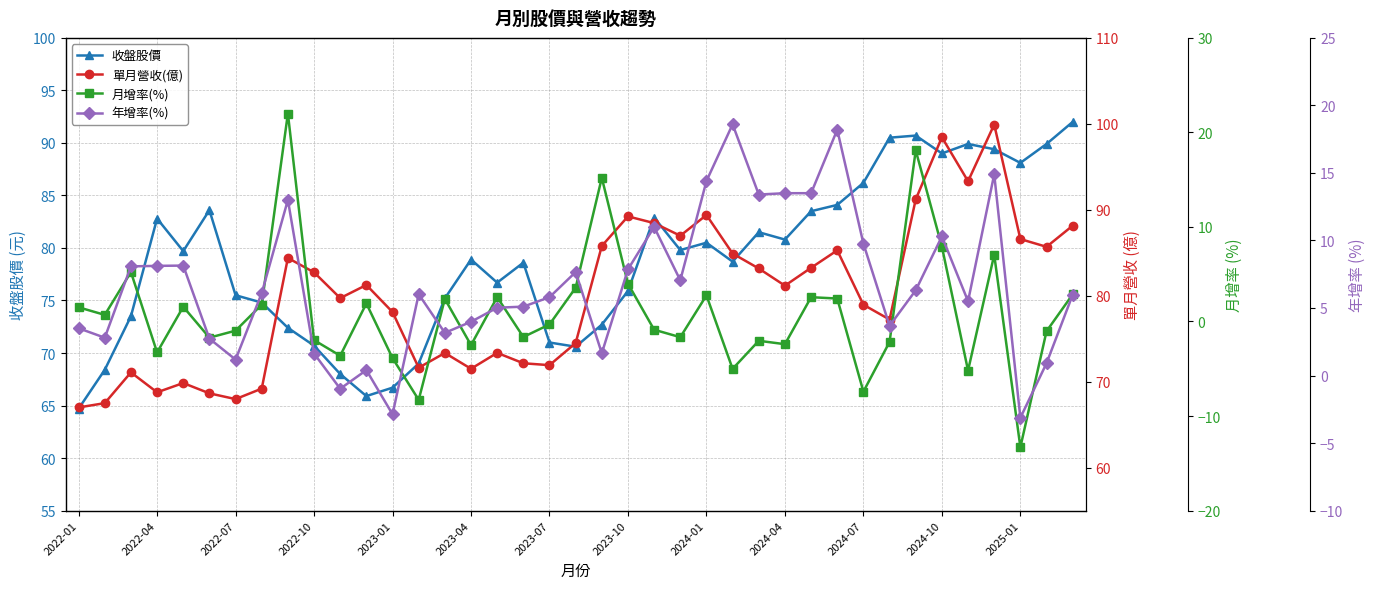

Rank the series by their maximum value, from lowest to highest.

年增率(%), 月增率(%), 收盤股價, 單月營收(億)